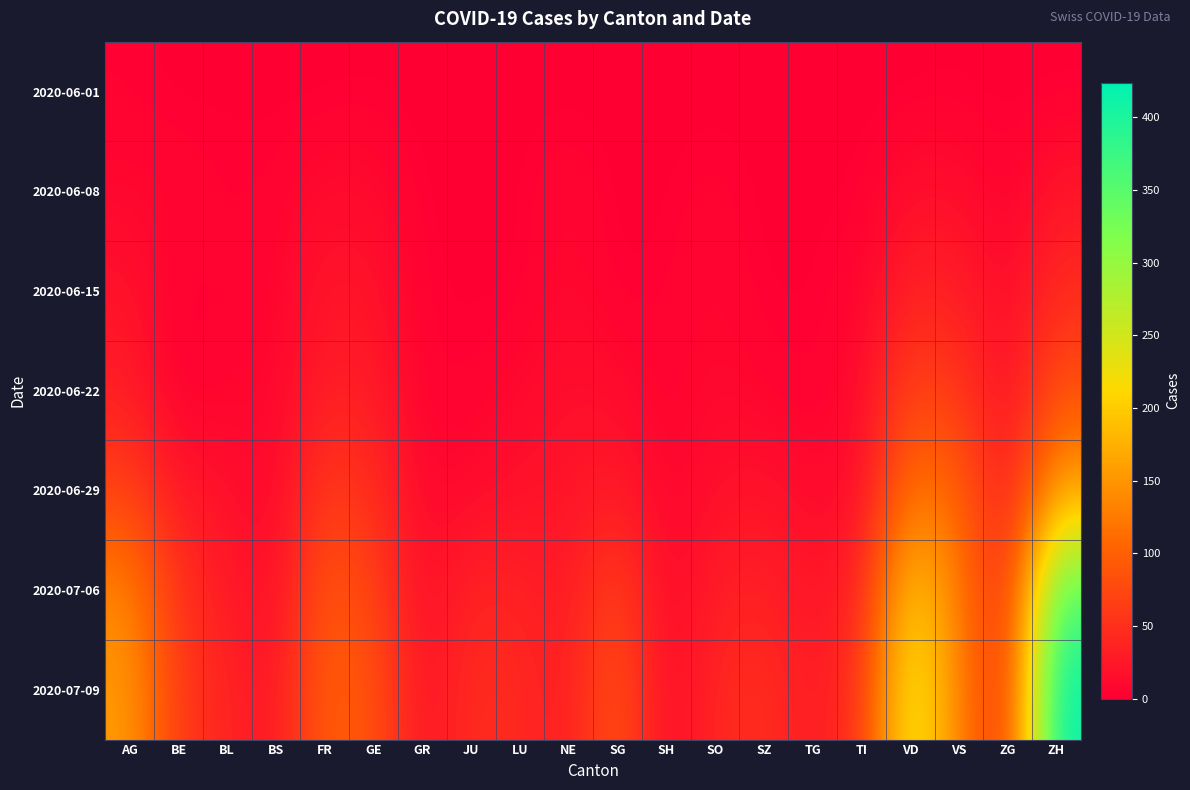

How many data points does each series have?

20